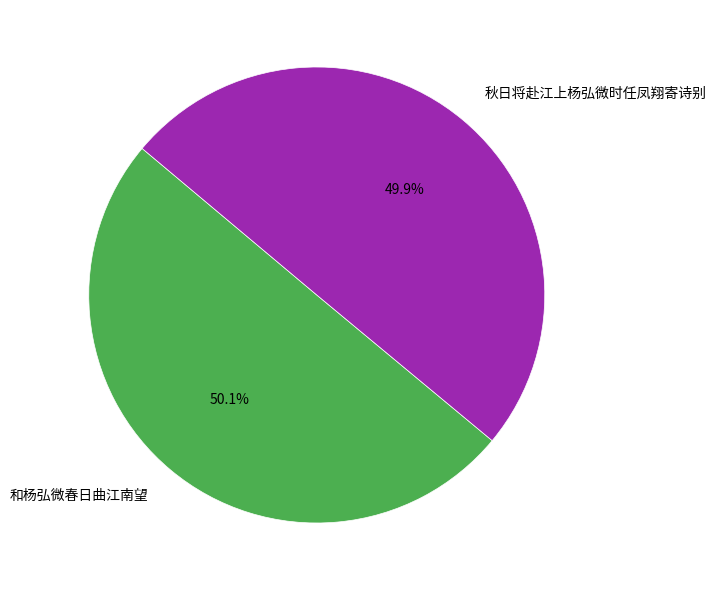

What percentage is NOT represented by 秋日将赴江上杨弘微时任凤翔寄诗别?

50.1%